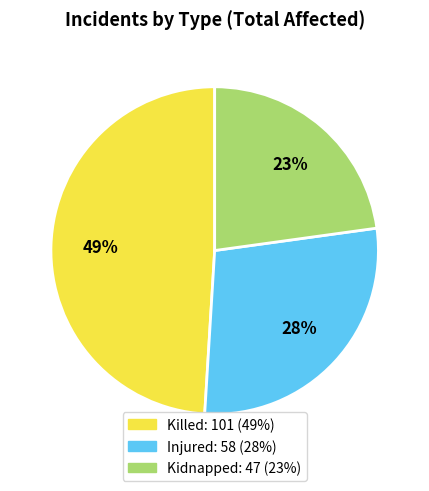

How many segments does this pie chart have?

3